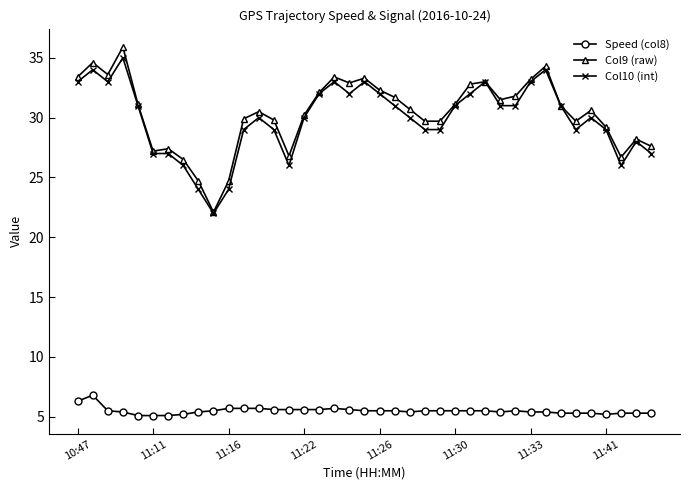

Is this an area chart (filled region under the line)?

No